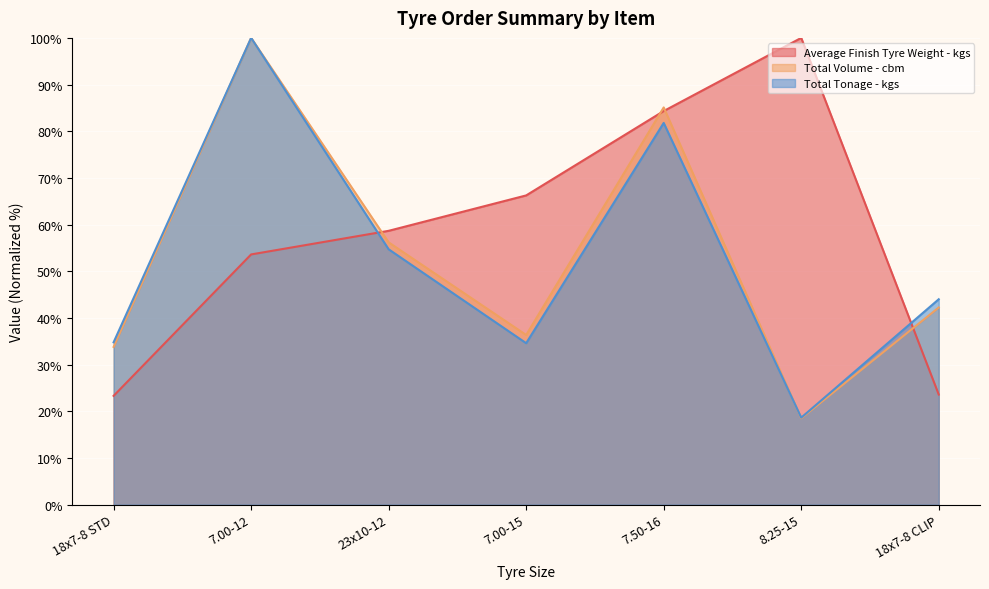

Which series has the largest total across all categories?

Average Finish Tyre Weight - kgs